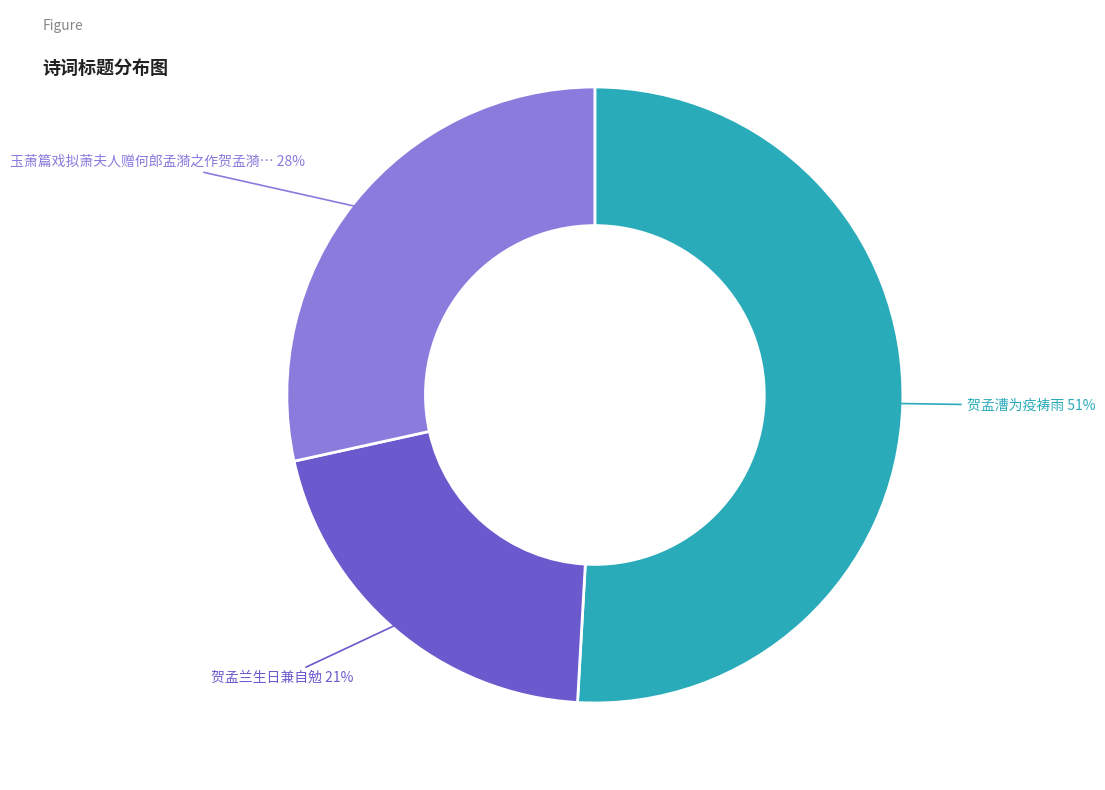

Between 贺孟兰生日兼自勉 and 玉萧篇戏拟萧夫人赠何郎孟漪之作贺孟漪…, which is larger?

玉萧篇戏拟萧夫人赠何郎孟漪之作贺孟漪…